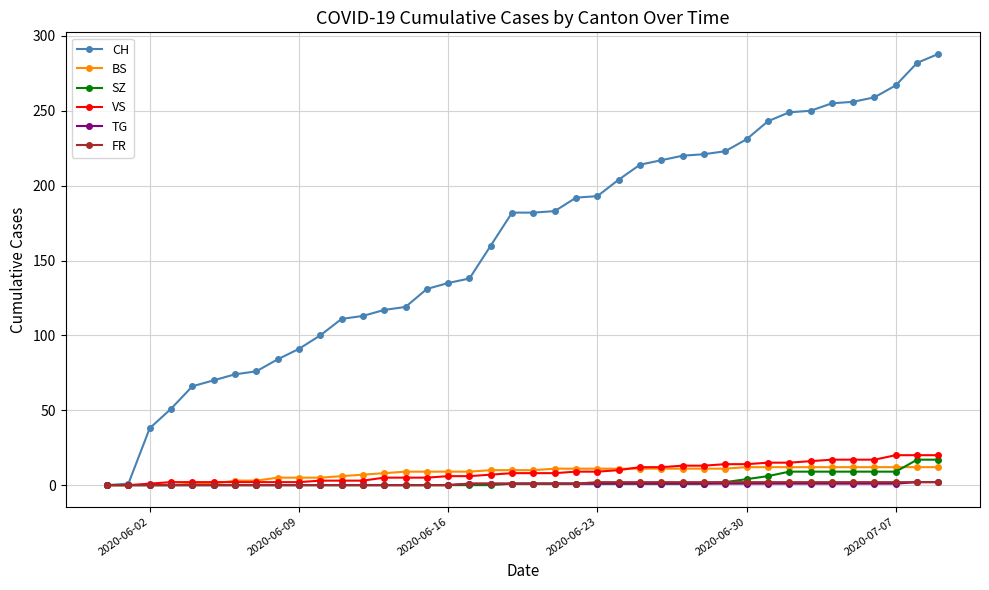

Which series has the widest spread of values?

CH